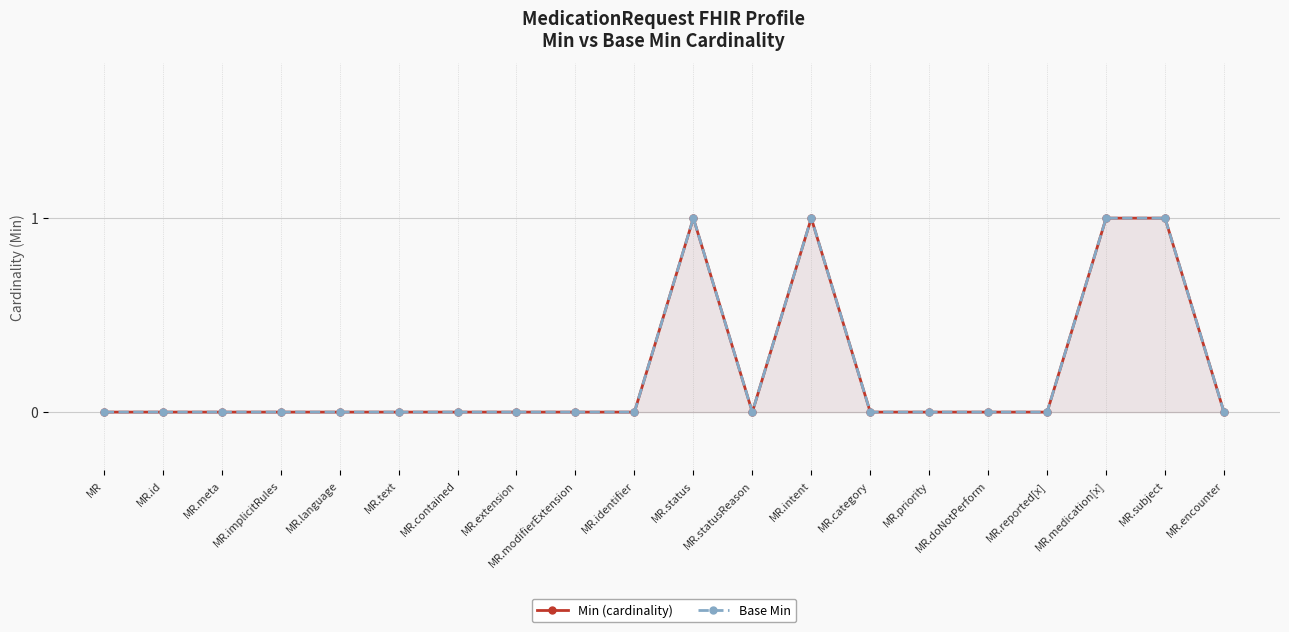

In Base Min, how many points are lower than both neighbors (excluding endpoints)?

1